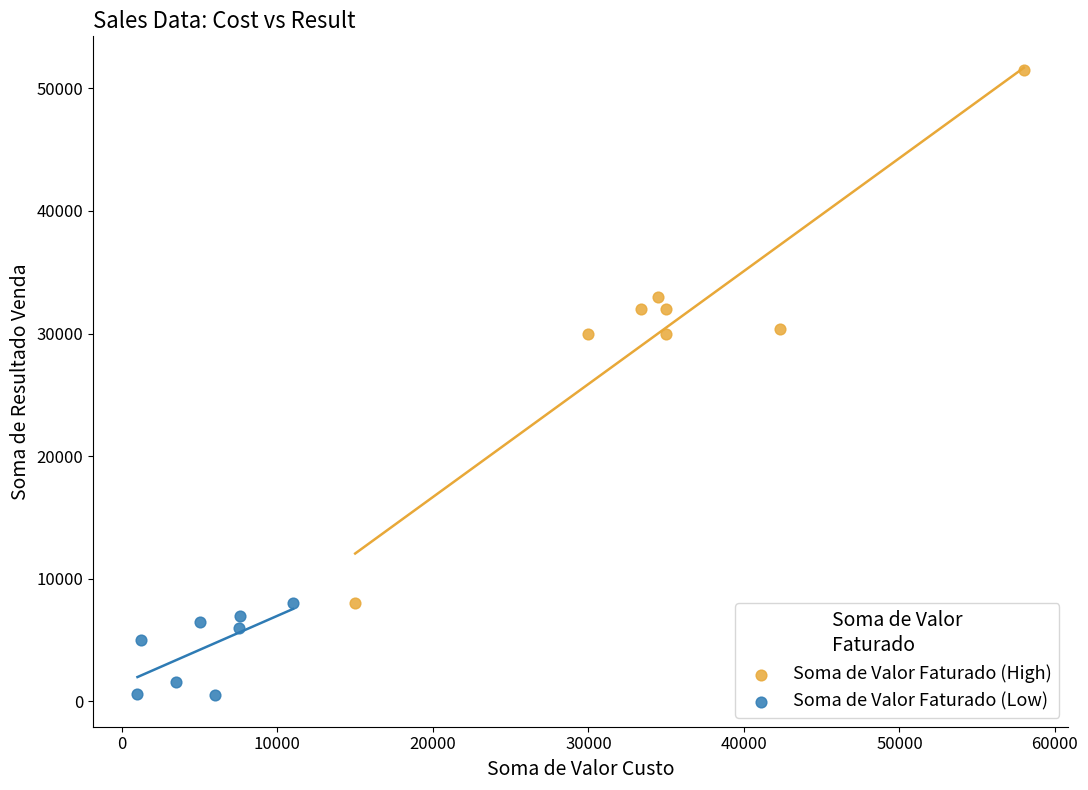

What are all the series names shown in the legend?

Soma de Valor Faturado (High), Soma de Valor Faturado (Low)